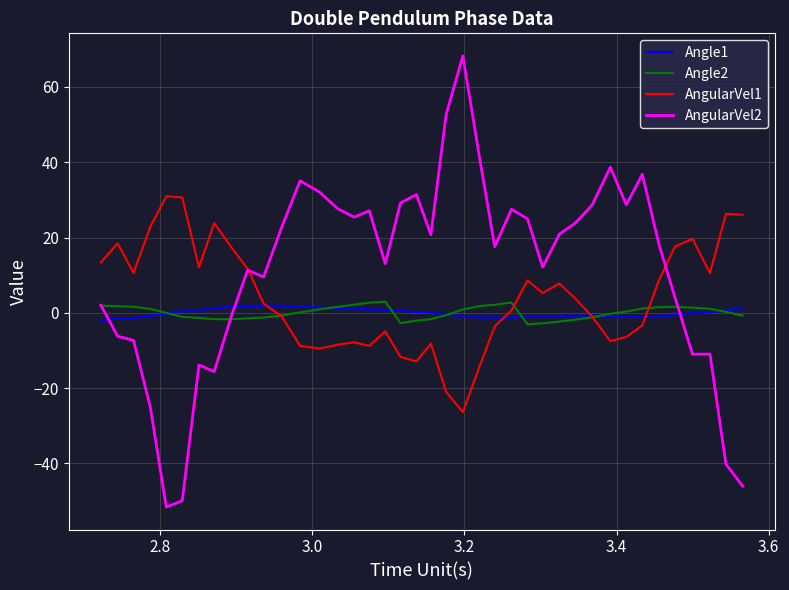

Which series has the largest total across all categories?

AngularVel2